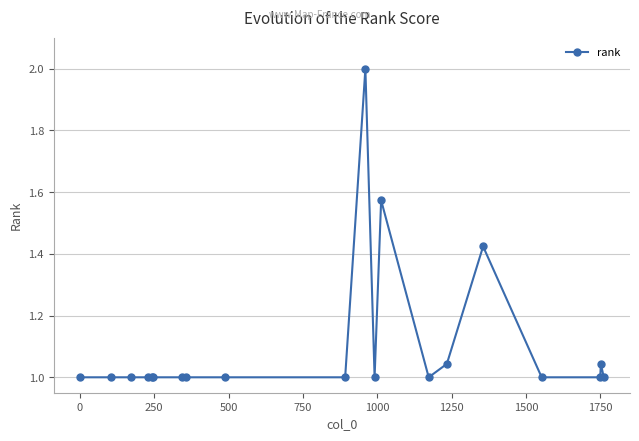

Count the number of categories in the chart.

20